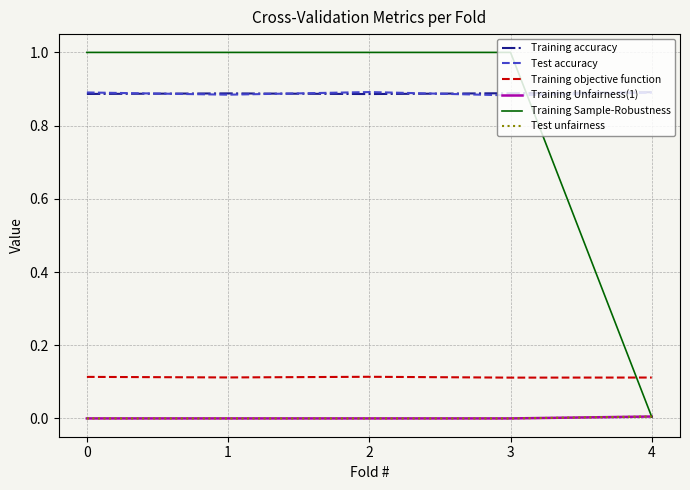

What is the total value across all series at 2?

2.9